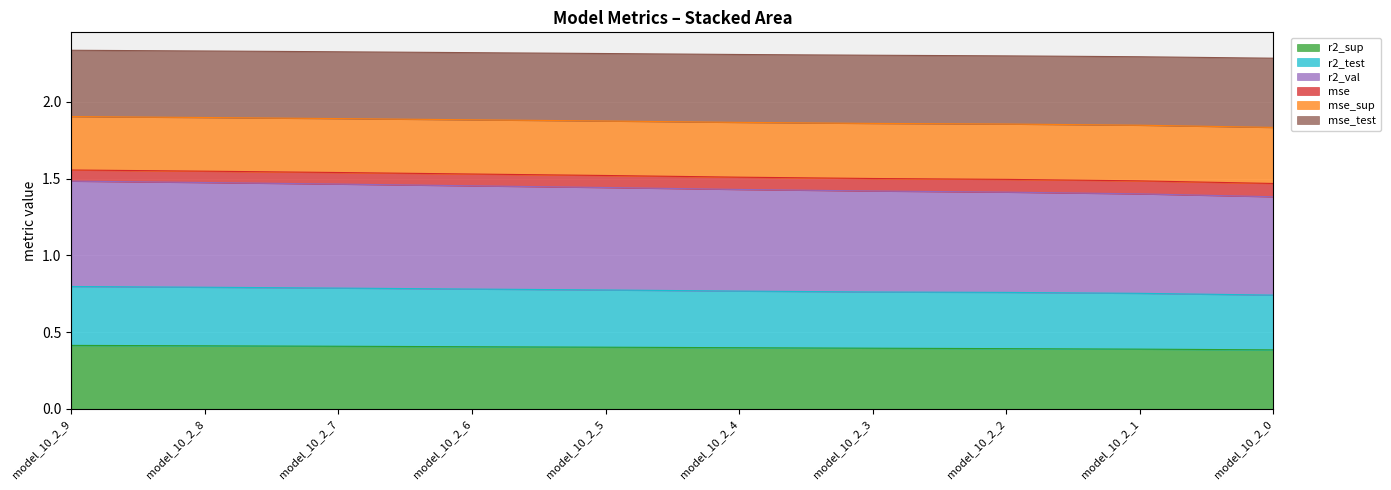

Is it true that r2_sup equals 0.1 at model_10_2_9?

False